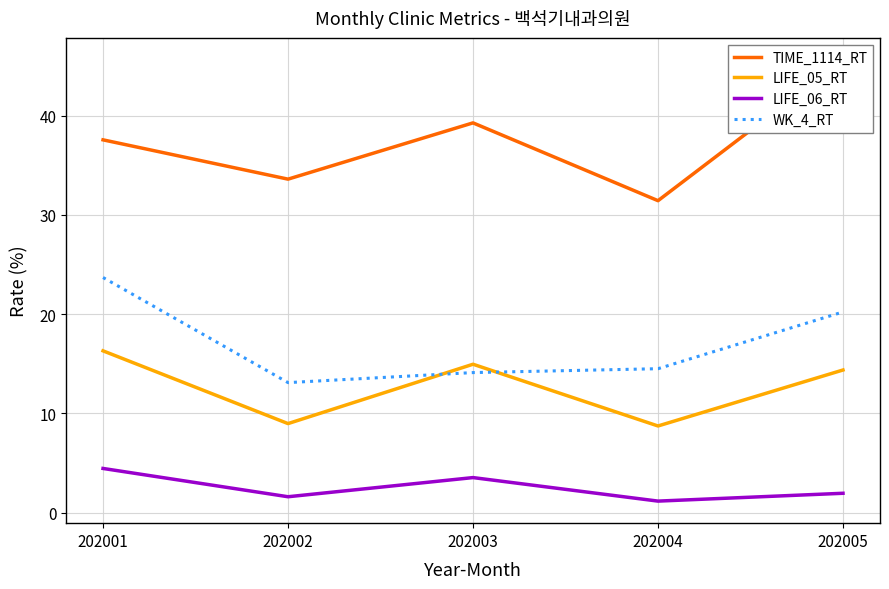

In LIFE_06_RT, how many points are lower than both neighbors (excluding endpoints)?

2